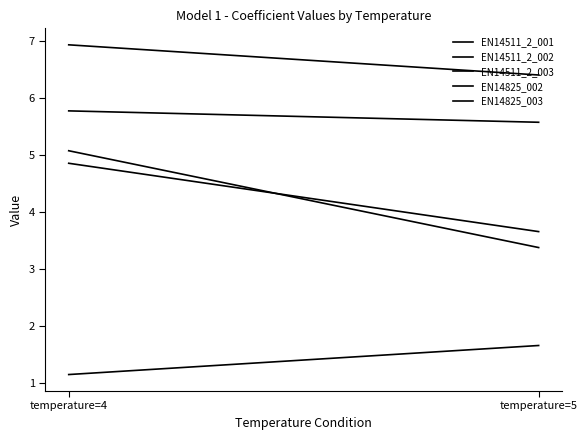

Between temperature=4 and temperature=5, which series saw the biggest shift?

EN14511_2_003